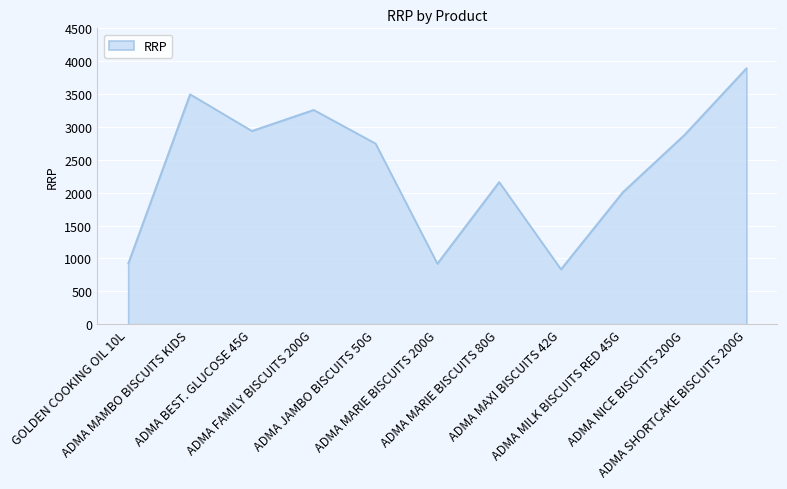

What is the greatest value displayed?

3893